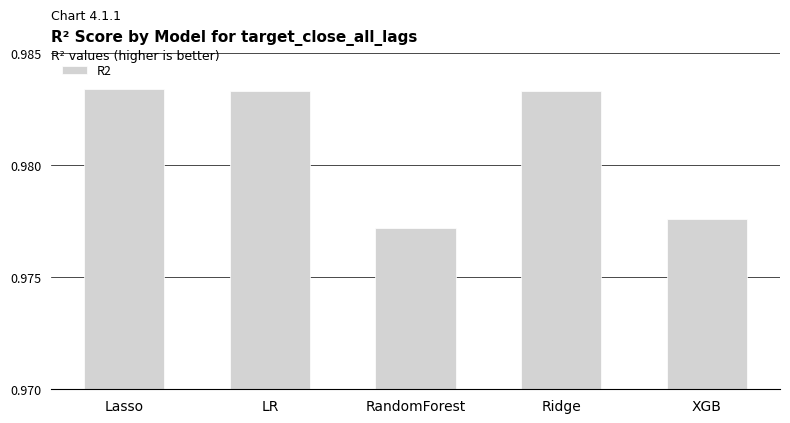

At which label is the value closest to 0?

RandomForest